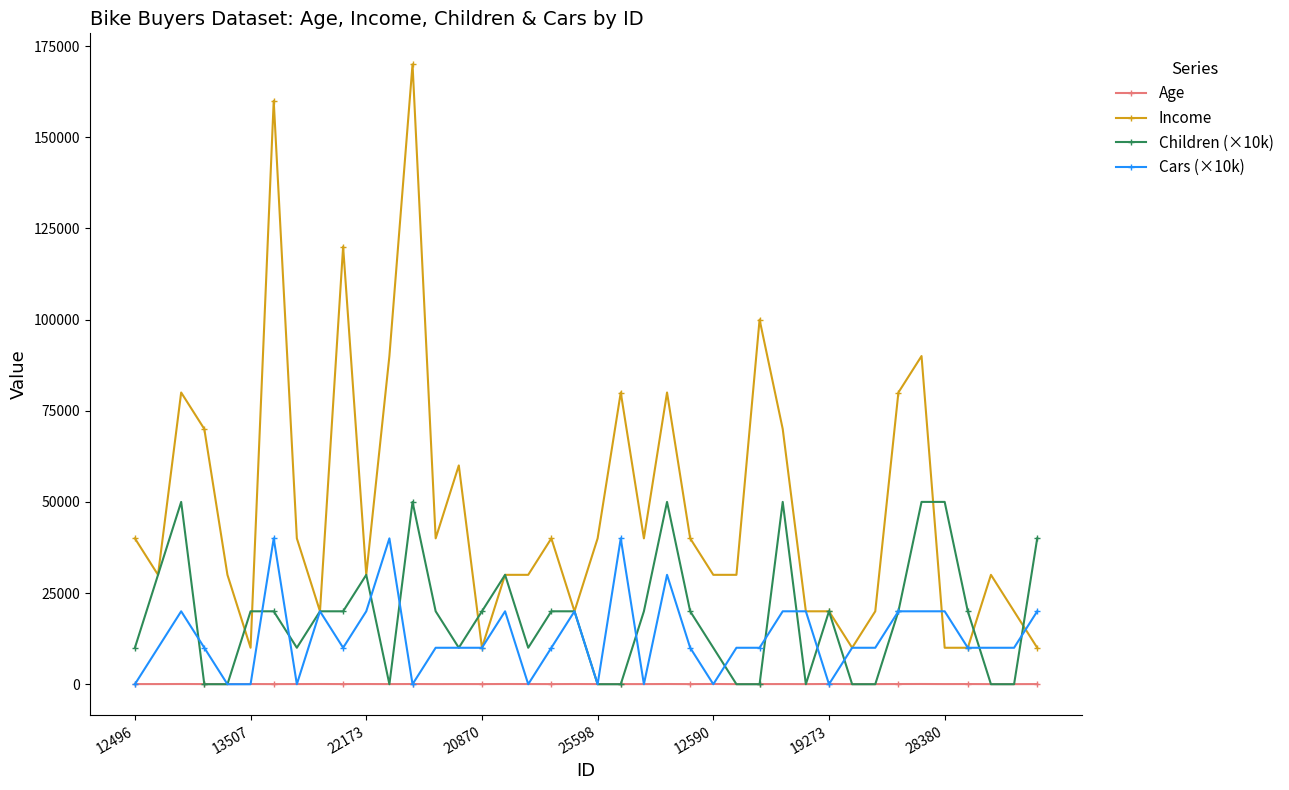

What is the maximum value shown in the chart?

170000